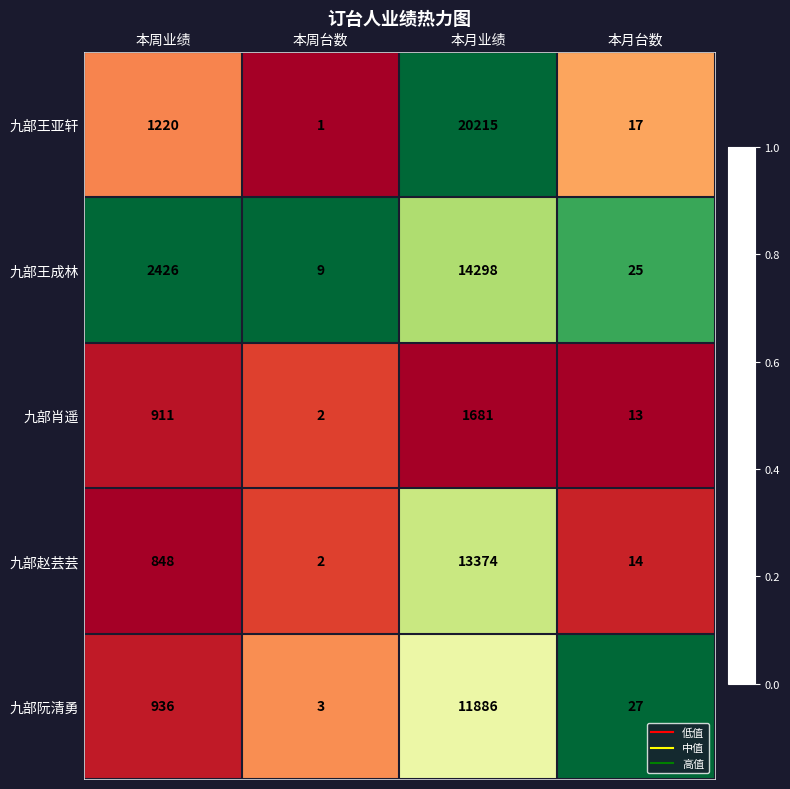

Rank the series by their maximum value, from lowest to highest.

九部肖遥, 九部阮清勇, 九部赵芸芸, 九部王成林, 九部王亚轩